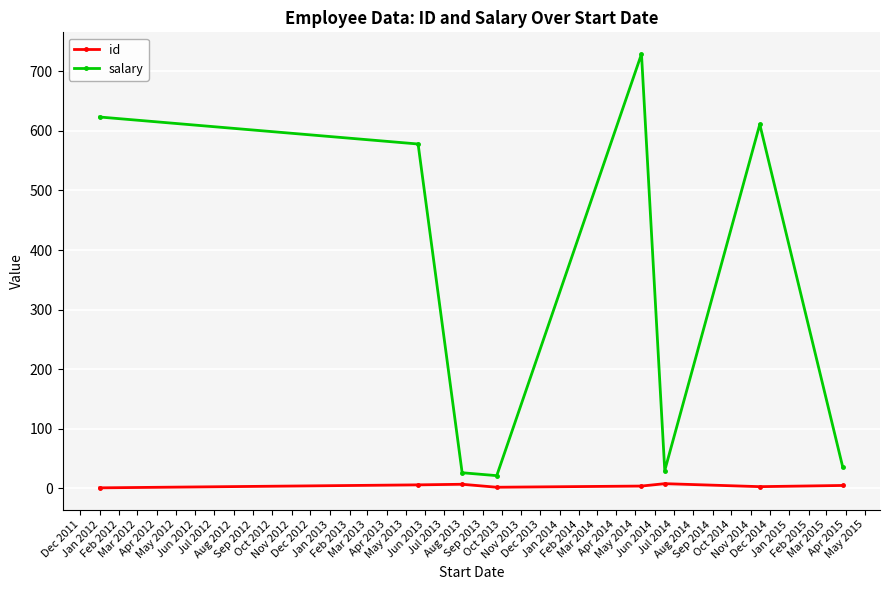

Which series has the largest range (max minus min)?

salary